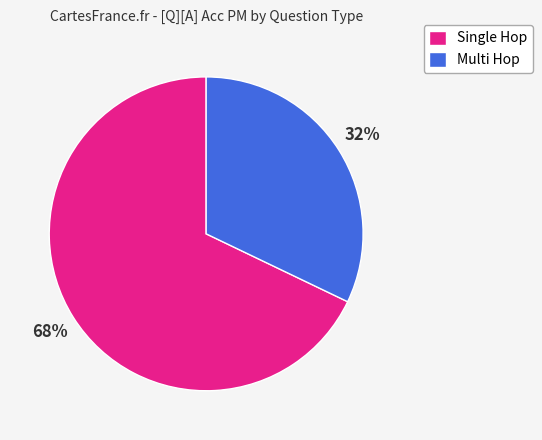

Does Multi Hop account for over 50% of the chart?

No